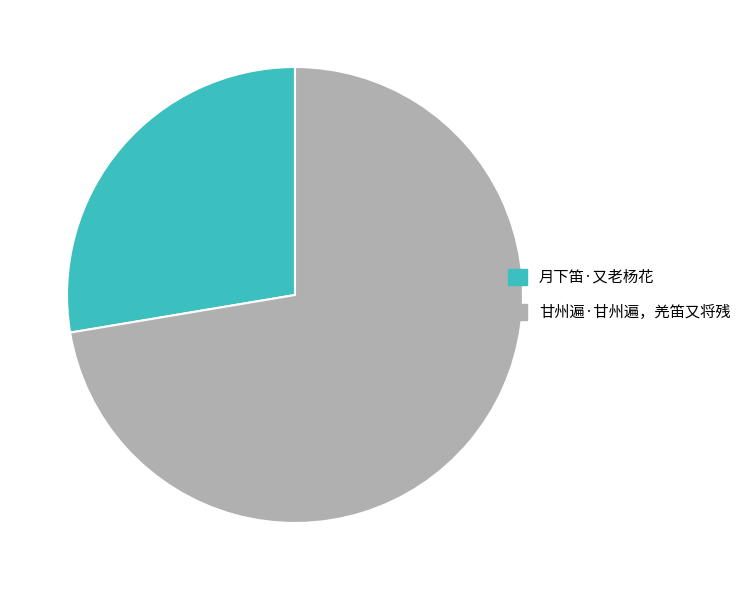

Which has a higher value, 月下笛·又老杨花 or 甘州遍·甘州遍，羌笛又将残?

甘州遍·甘州遍，羌笛又将残